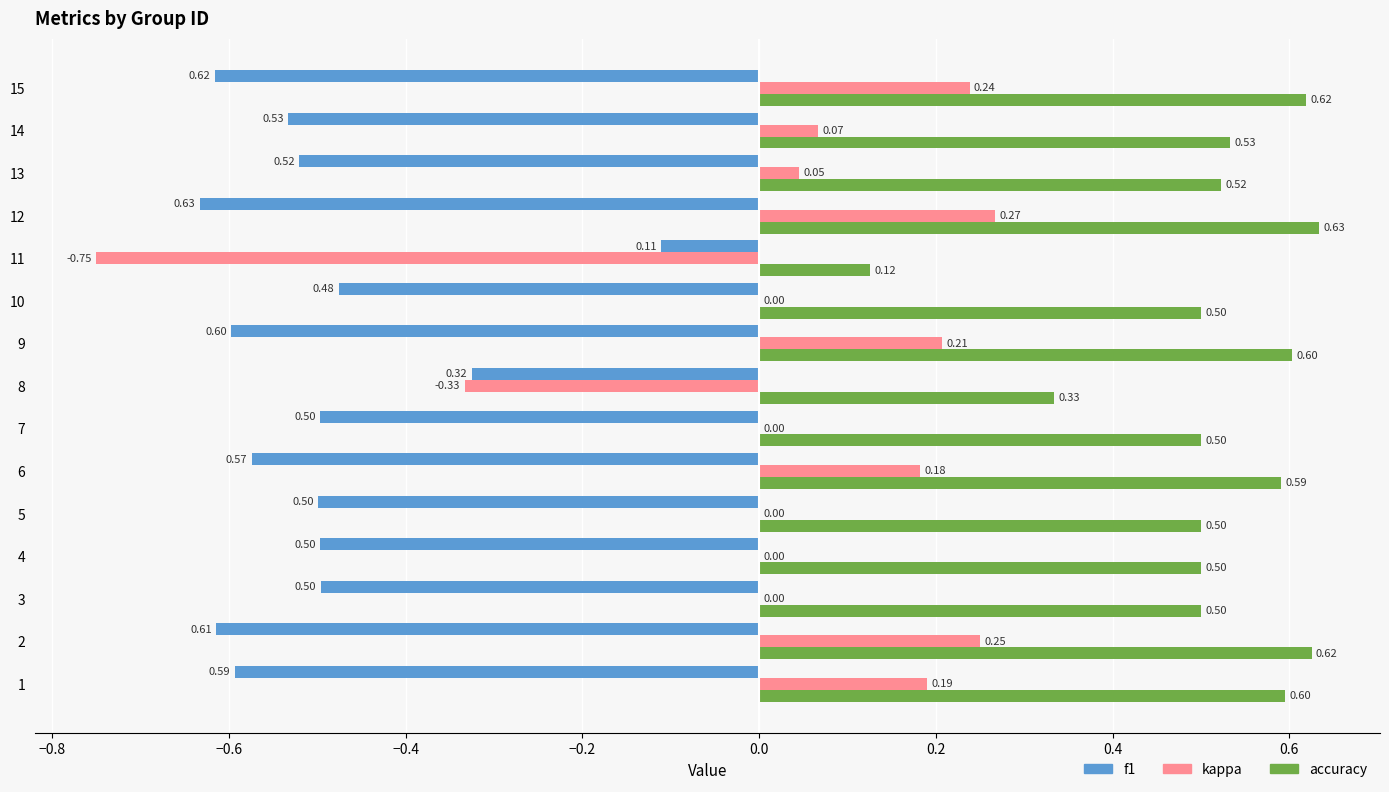

What is the sum of all f1 values?

-7.6